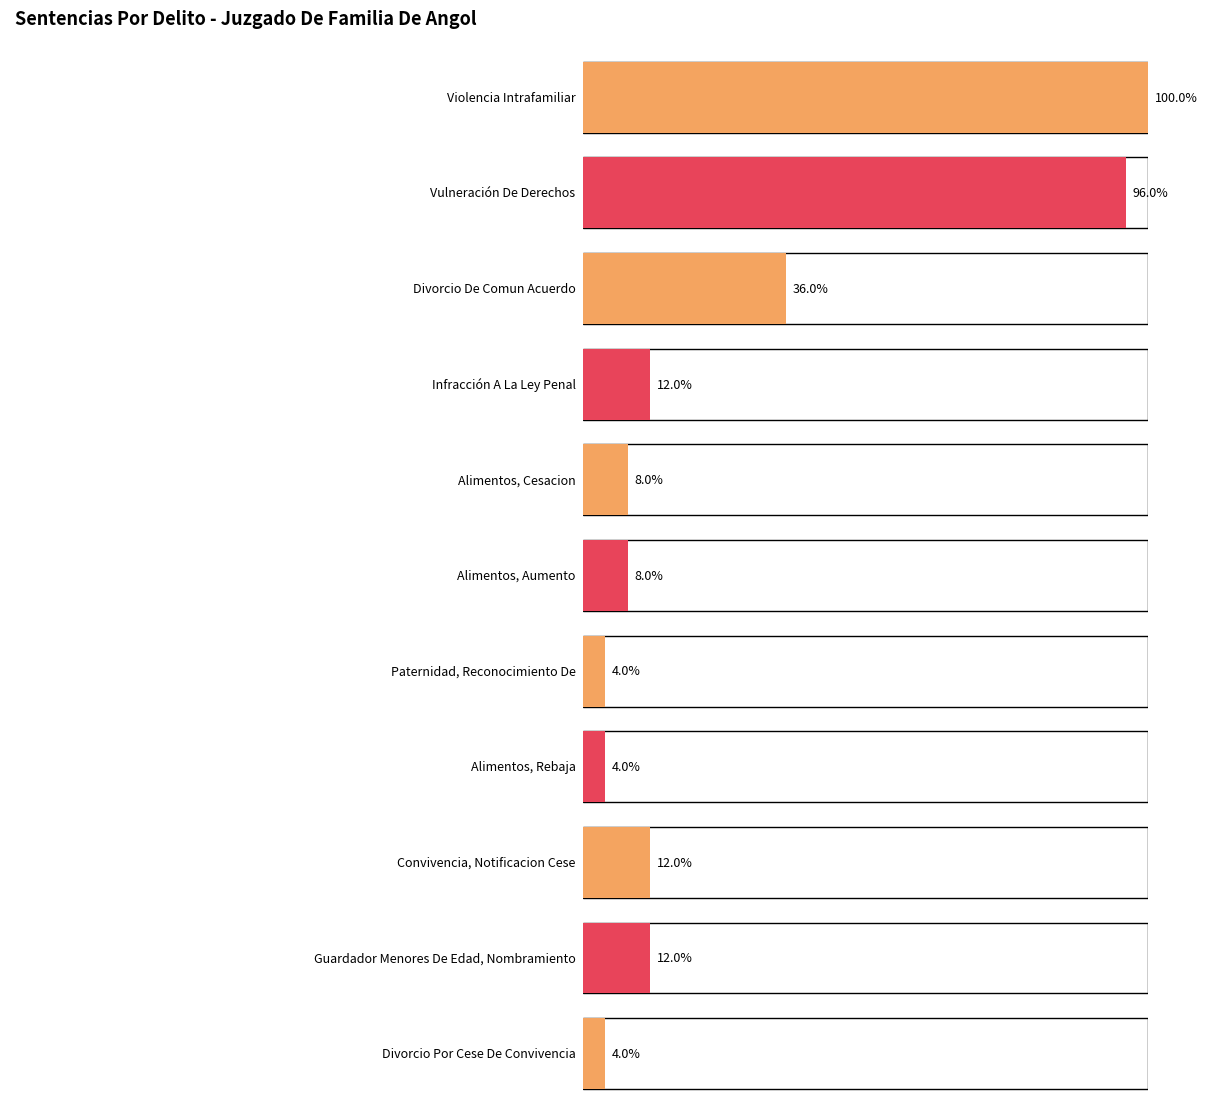

How many bars are there in total?

11